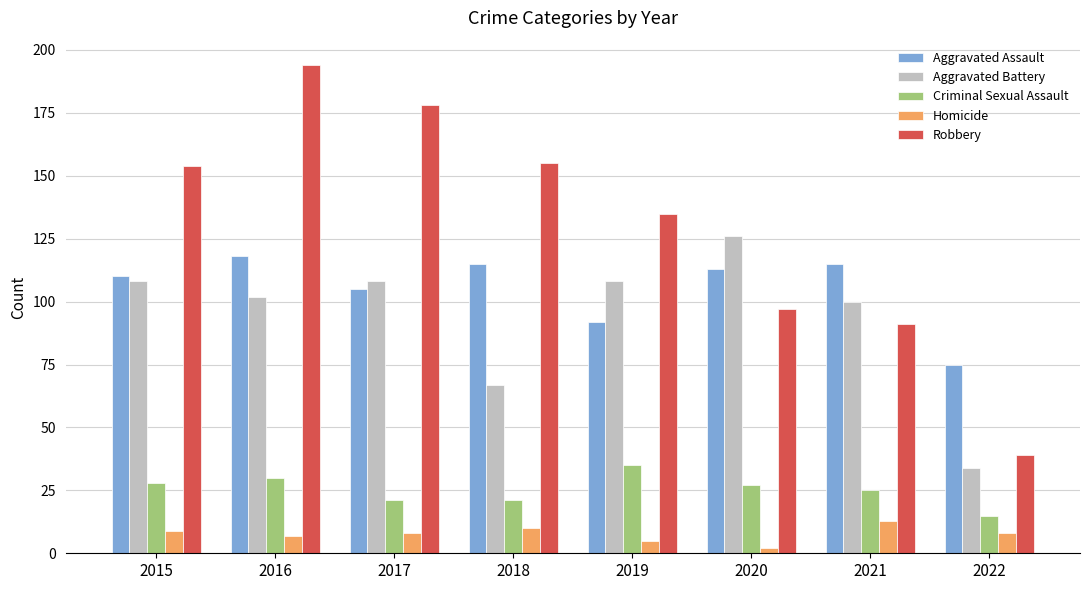

Which series has the largest range (max minus min)?

Robbery